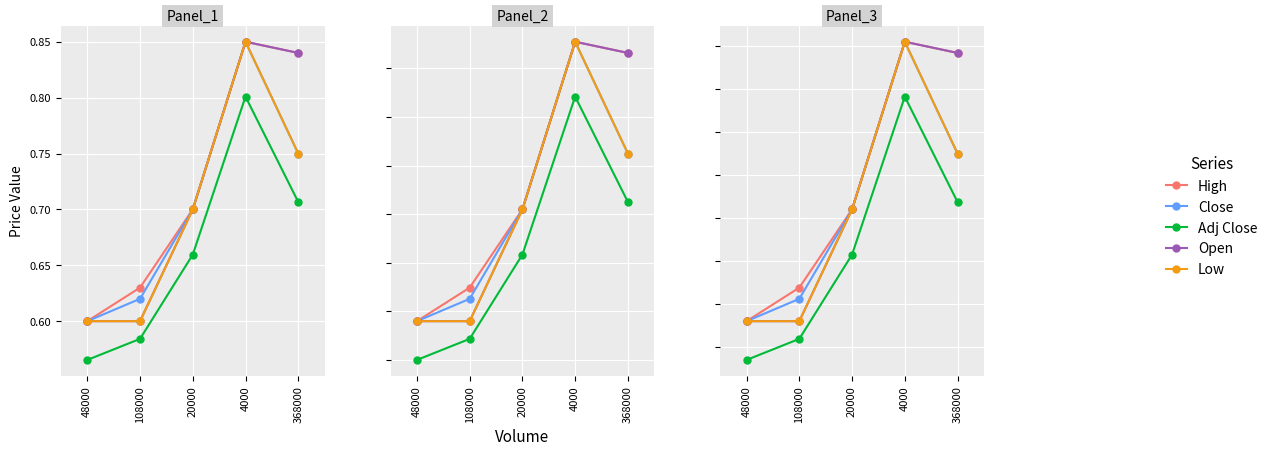

The value of Close at 20000 is 0.9. True or false?

True